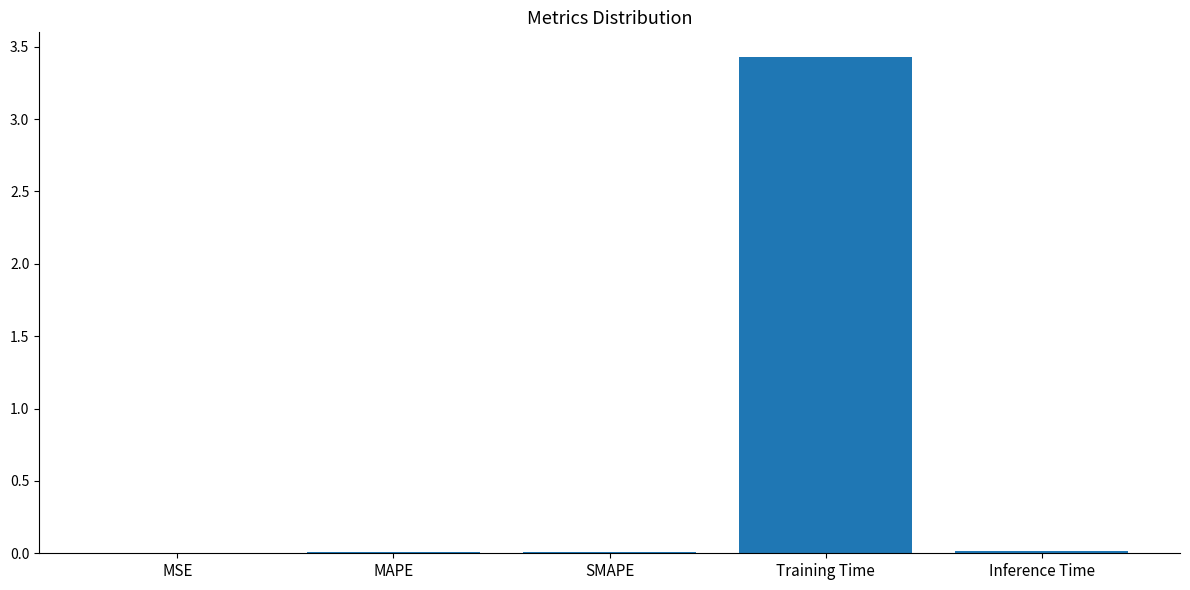

What is the approximate value at Training Time?

3.4